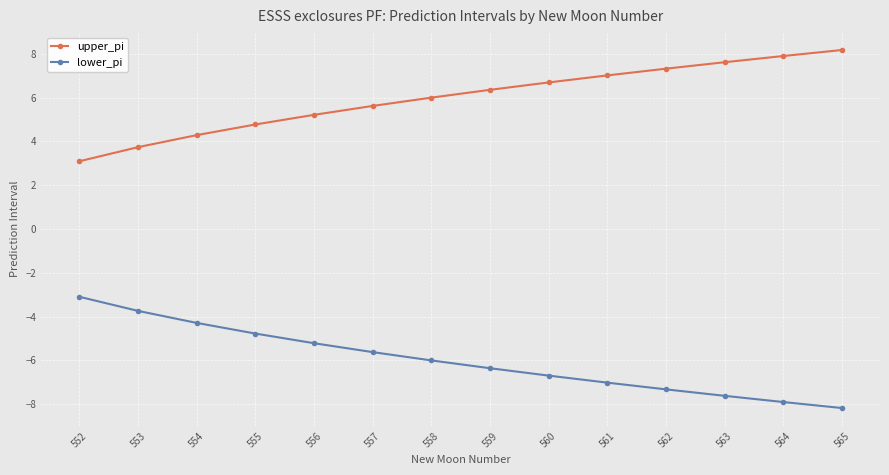

Reading left to right, extract all data points from this chart.

upper_pi: 3.1	3.7	4.3	4.8	5.2	5.6	6.0	6.4	6.7	7.0	7.3	7.6	7.9	8.2
lower_pi: -3.1	-3.7	-4.3	-4.8	-5.2	-5.6	-6.0	-6.4	-6.7	-7.0	-7.3	-7.6	-7.9	-8.2